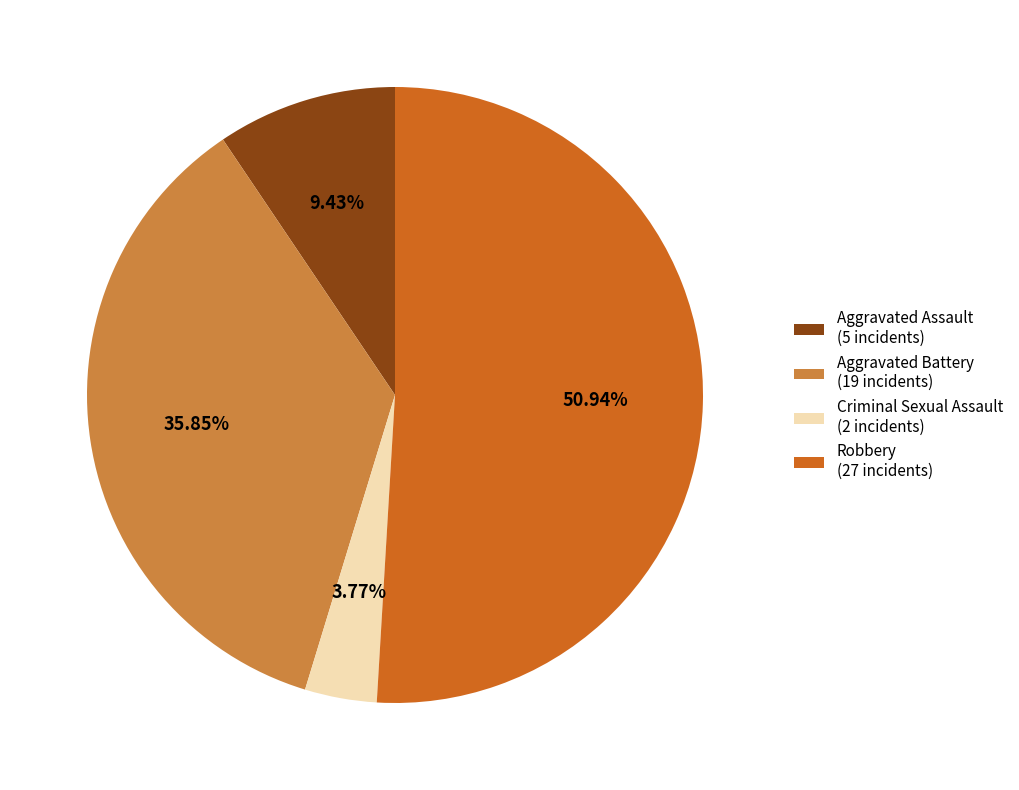

Which slice represents more than half of the pie?

Robbery